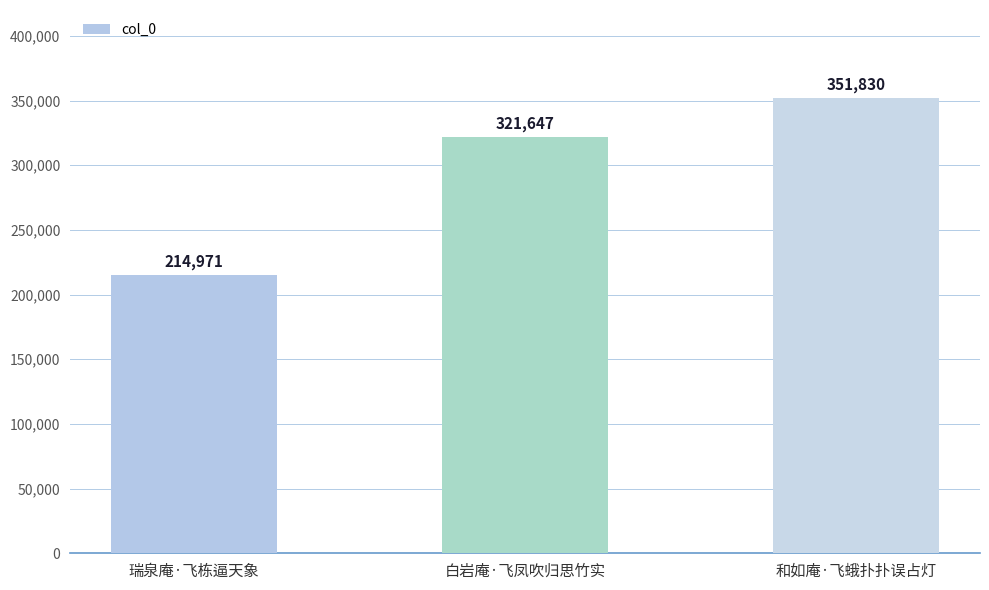

Which label corresponds to the largest value in the chart?

和如庵·飞蛾扑扑误占灯